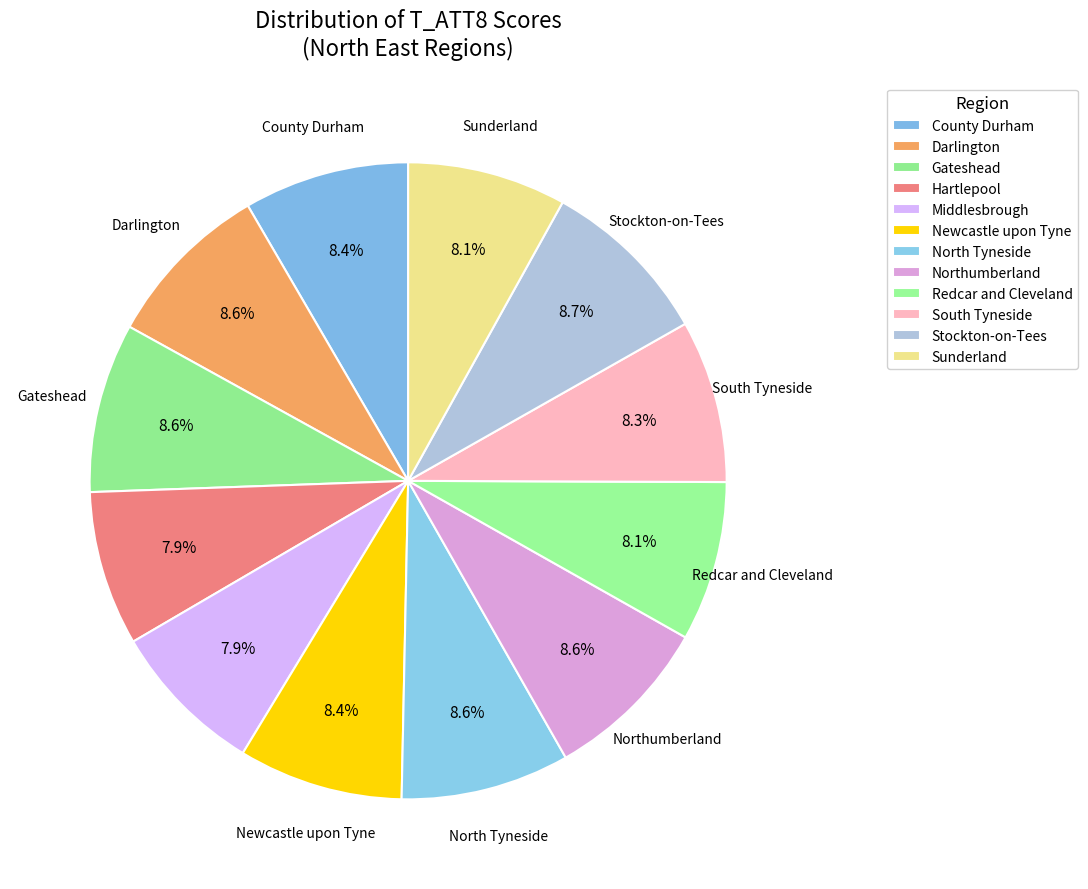

Count the number of slices in the pie.

12